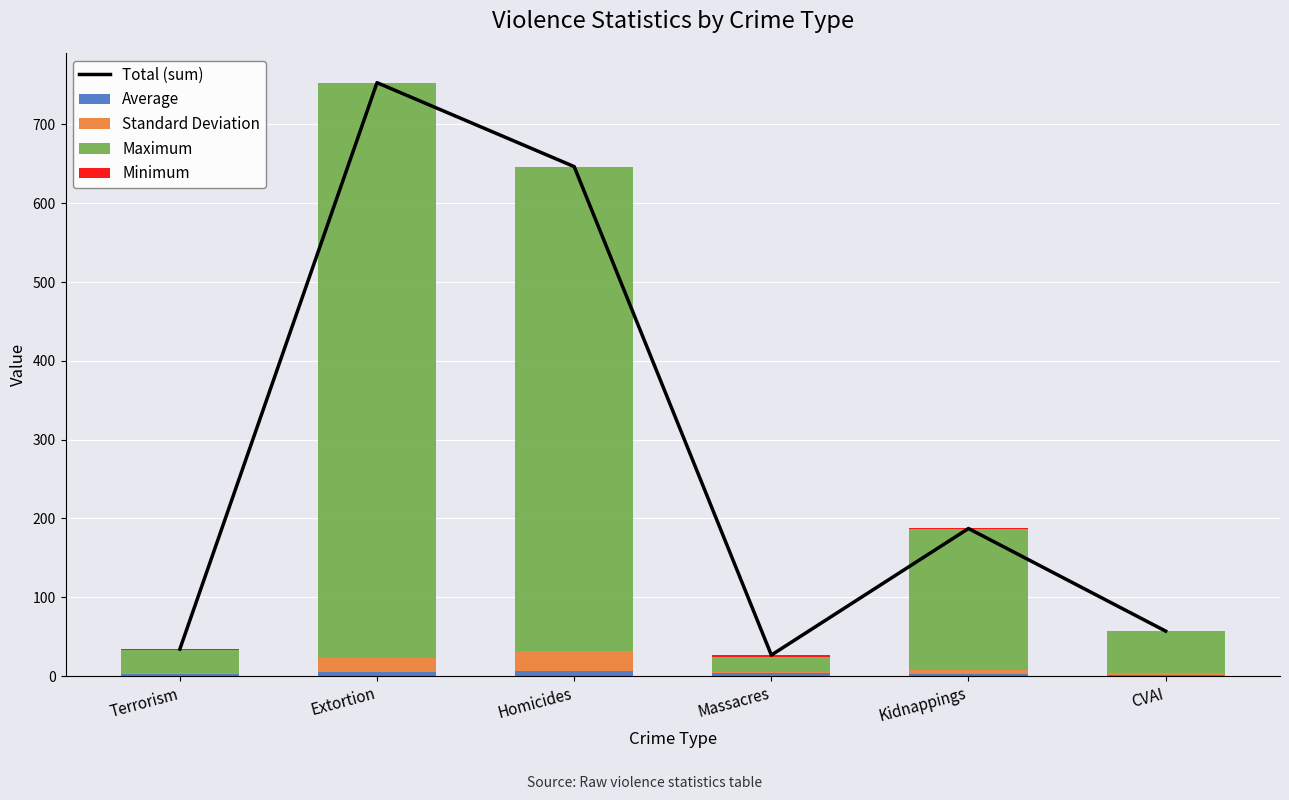

Where does the Minimum series first go above 1?

Massacres